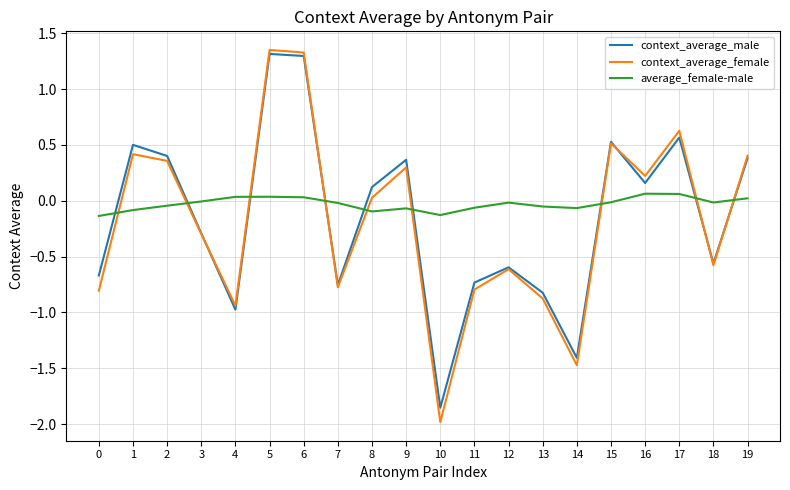

True or false: context_average_male has more than 2 interior local peaks.

True